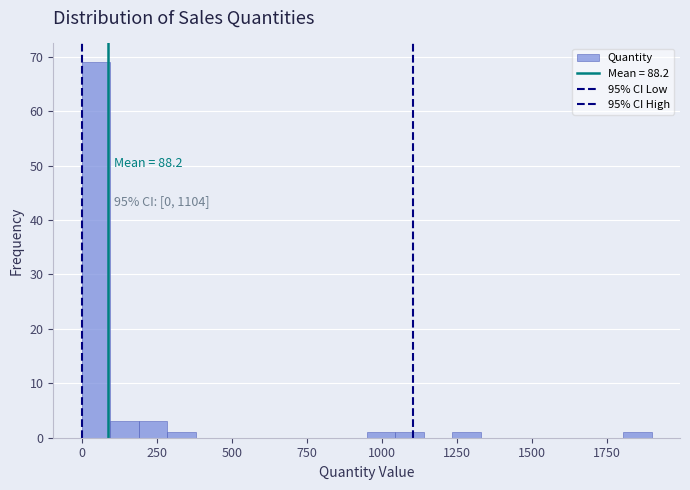

Read against the x-axis, roughly where is the centre of the tallest bar?

50